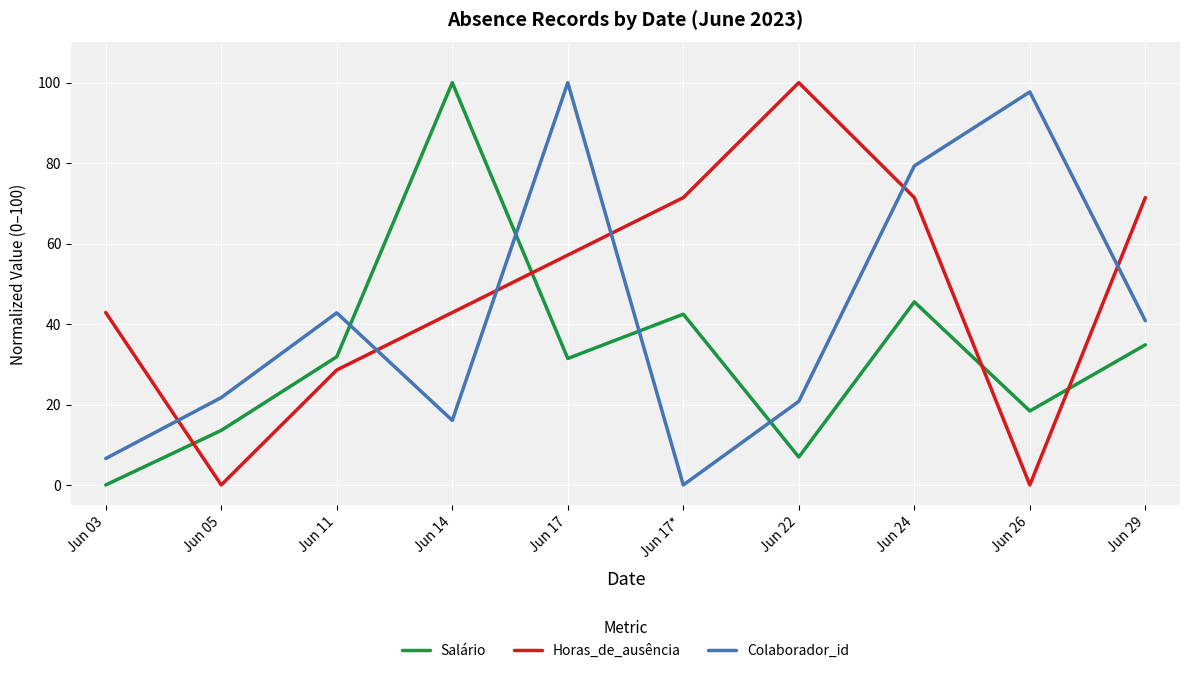

How many lines are shown in the chart?

3